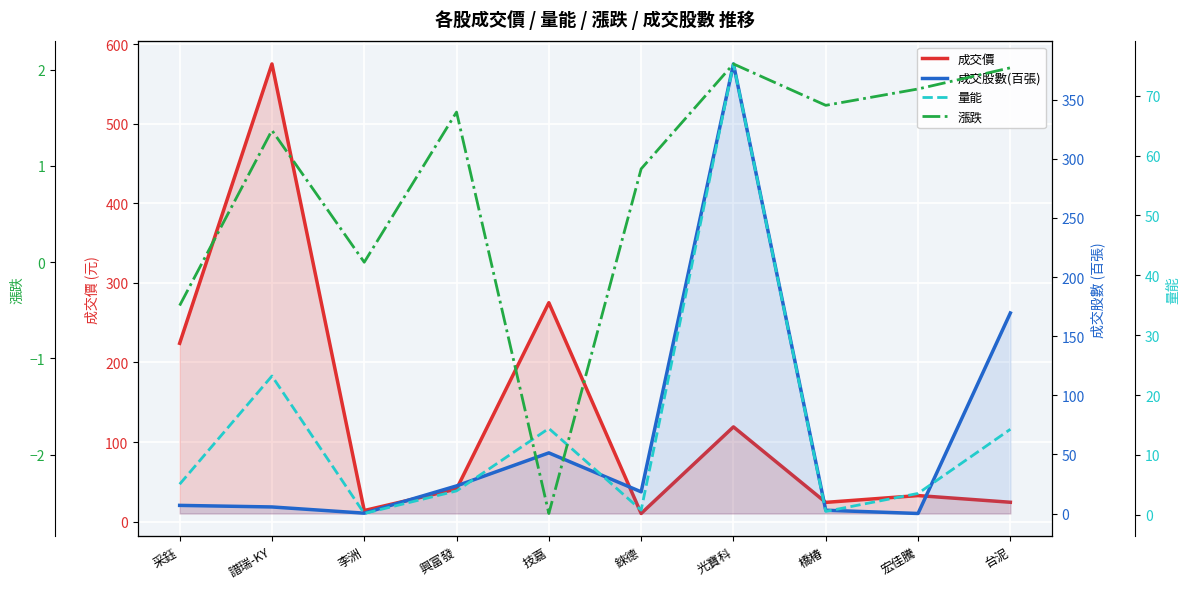

What is the sum of all 漲跌 values?

8.3